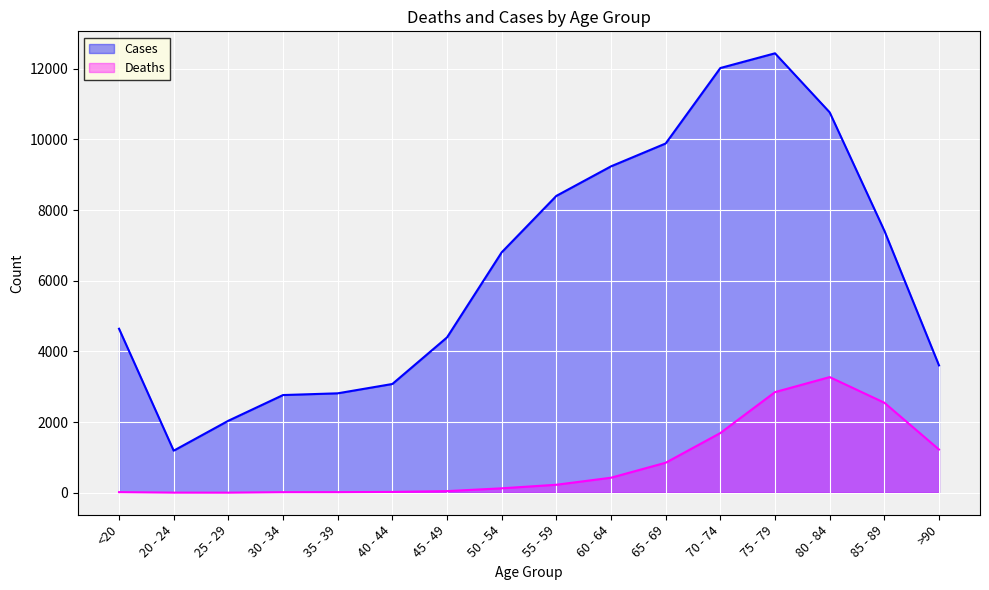

Rank the categories by Deaths value from lowest to highest.

25 - 29, 20 - 24, 30 - 34, <20, 35 - 39, 40 - 44, 45 - 49, 50 - 54, 55 - 59, 60 - 64, 65 - 69, >90, 70 - 74, 85 - 89, 75 - 79, 80 - 84